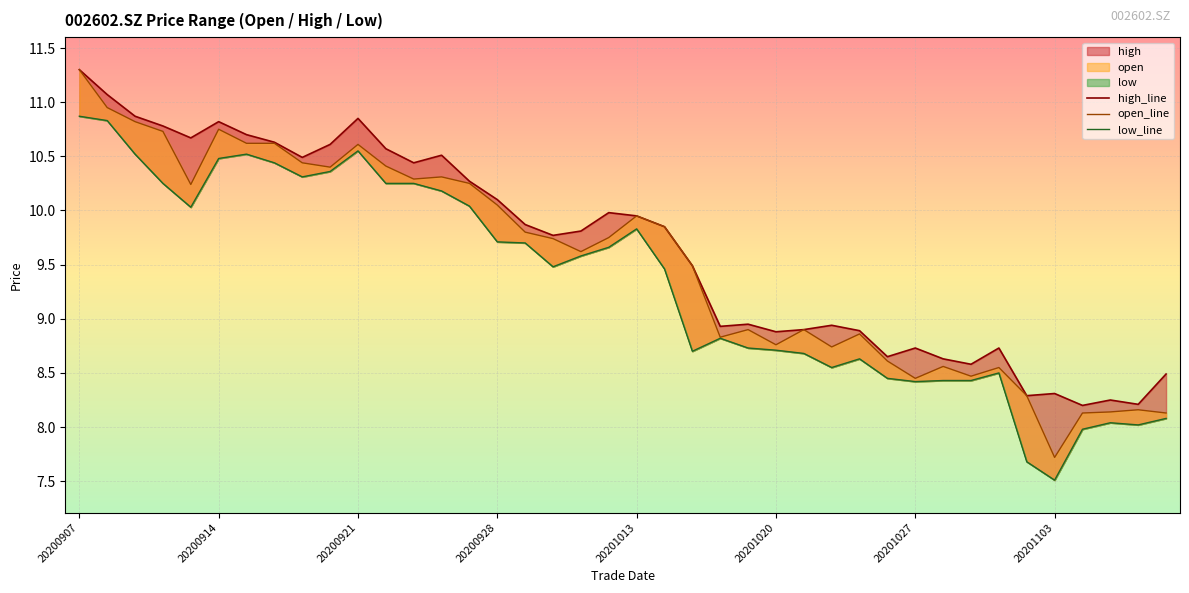

What are all the series names shown in the legend?

open, high, low